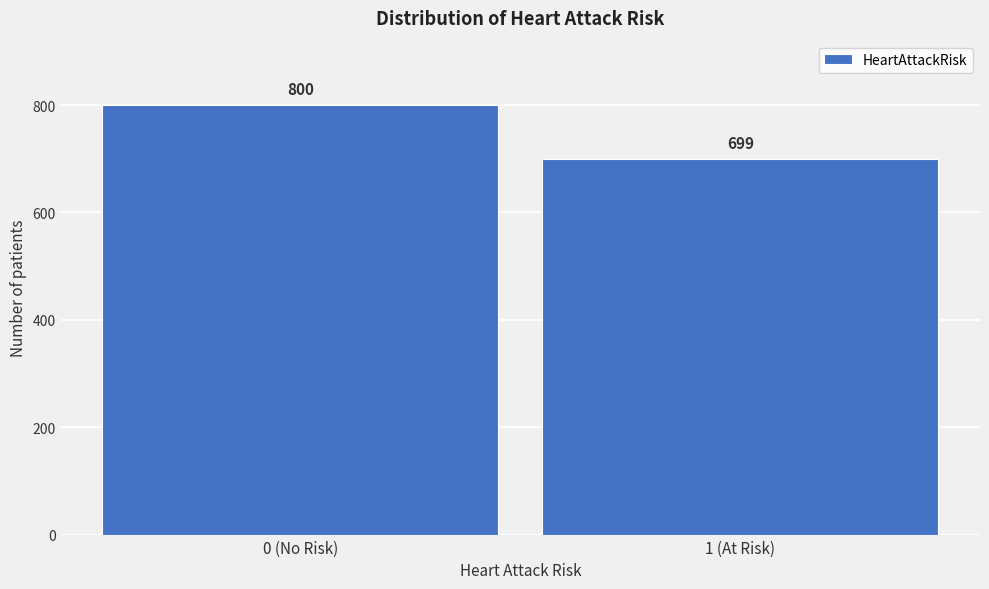

Reading right to left, what are all the values shown in this chart?

699	800